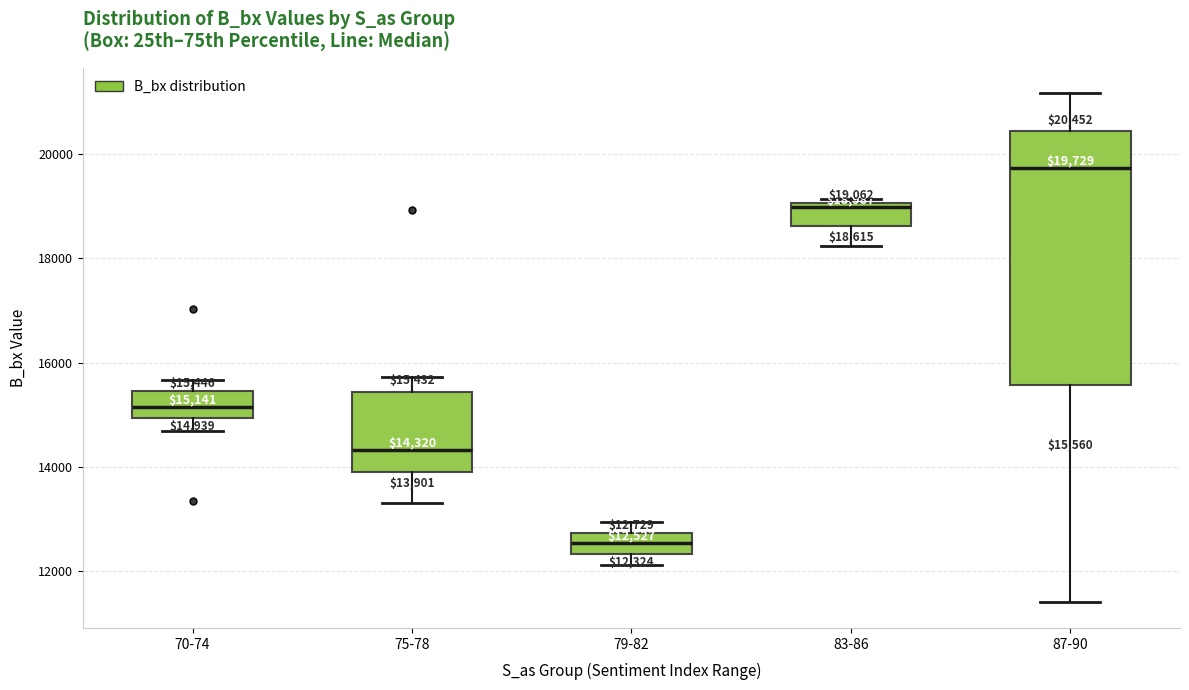

Which box is the tallest, from its lower edge to its upper edge?

87-90